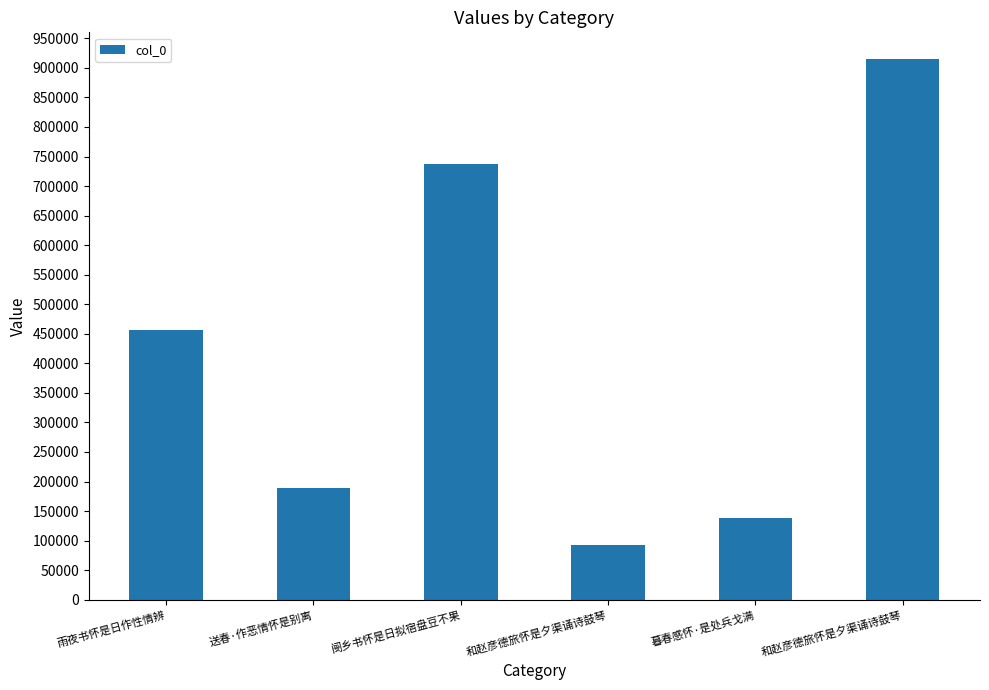

What is the sum of the values at 暮春感怀·是处兵戈满 and 阌乡书怀是日拟宿盘豆不果?

876862